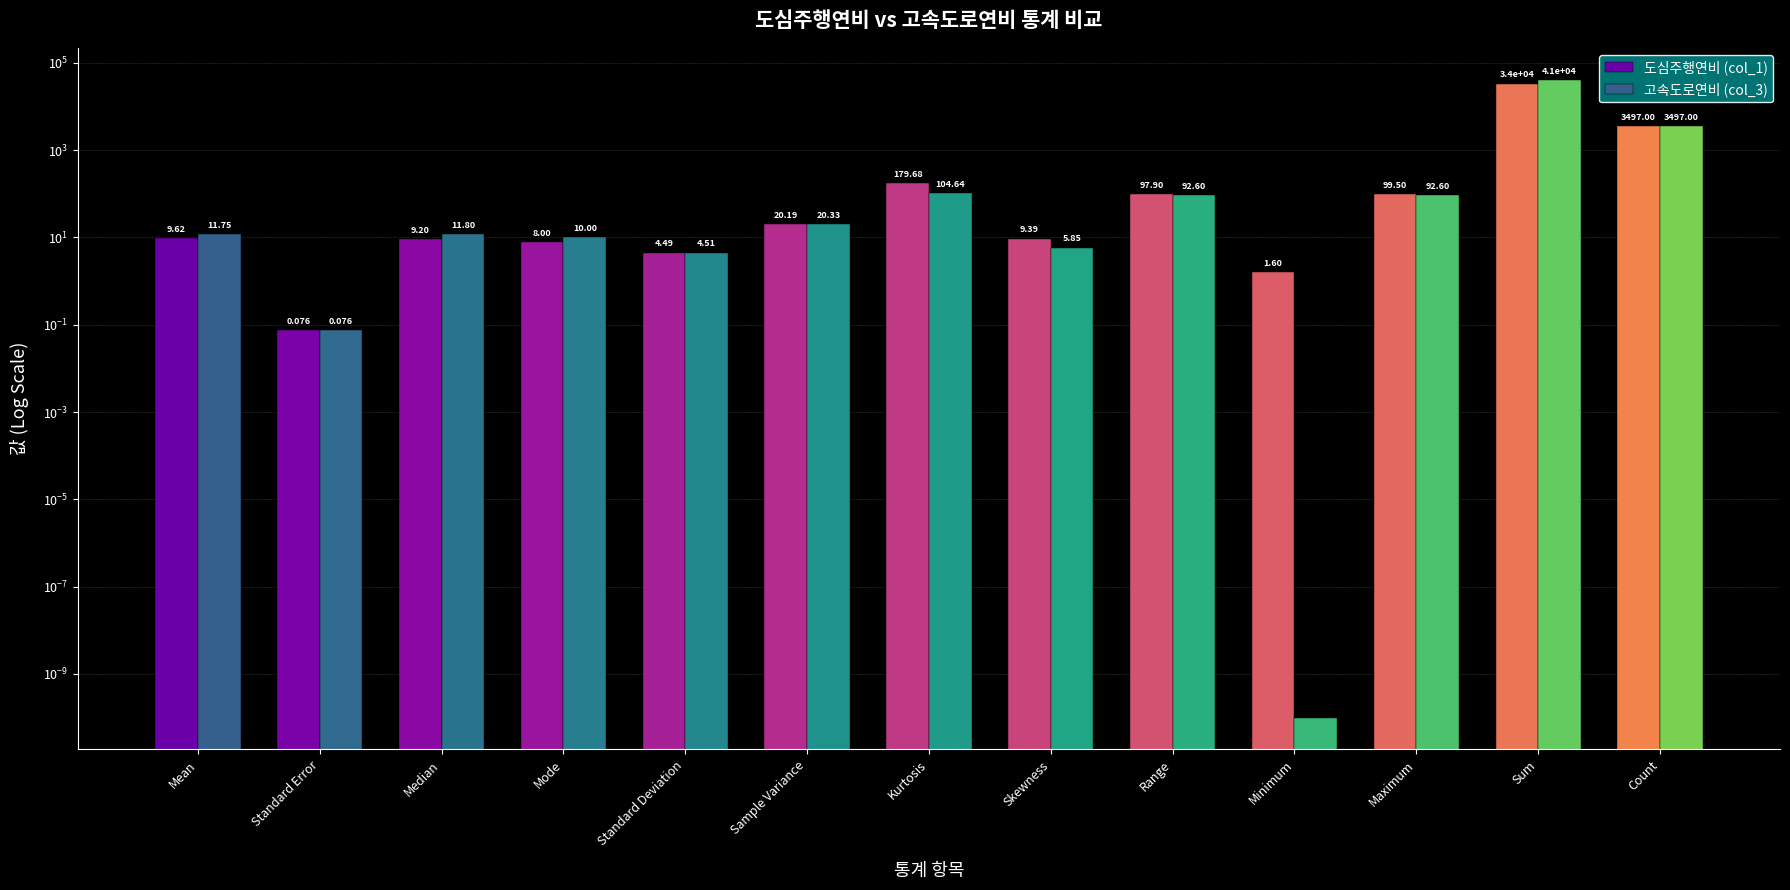

What value does the 고속도로연비 (col_3) series have at Range?

92.6